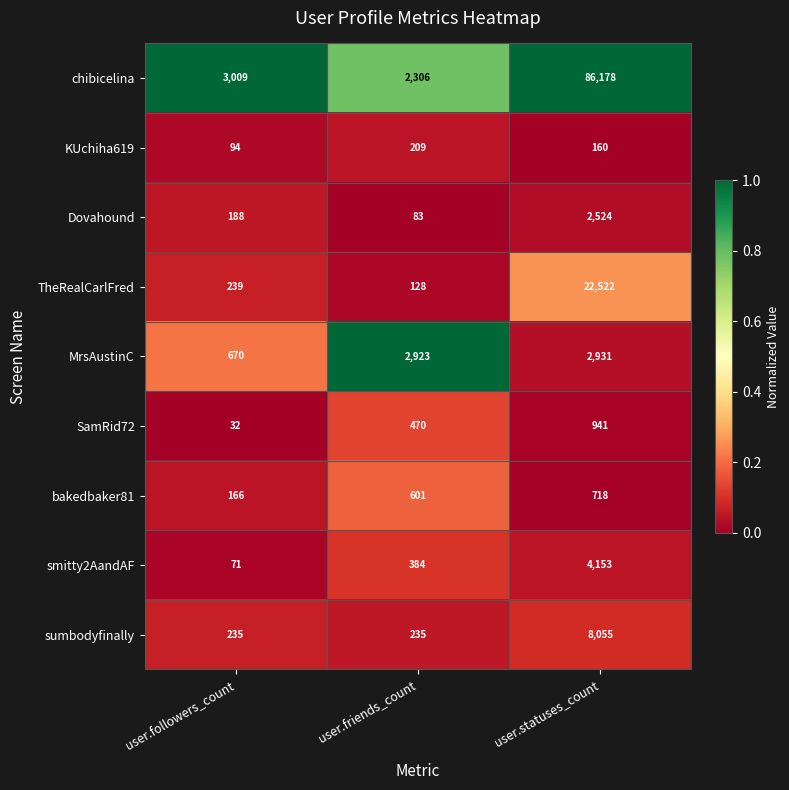

At which category is the sum across all series the highest?

user.statuses_count